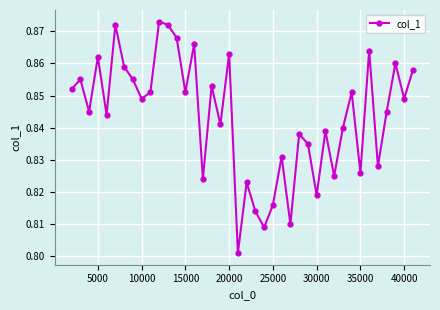

What is the sum of all values?

33.7